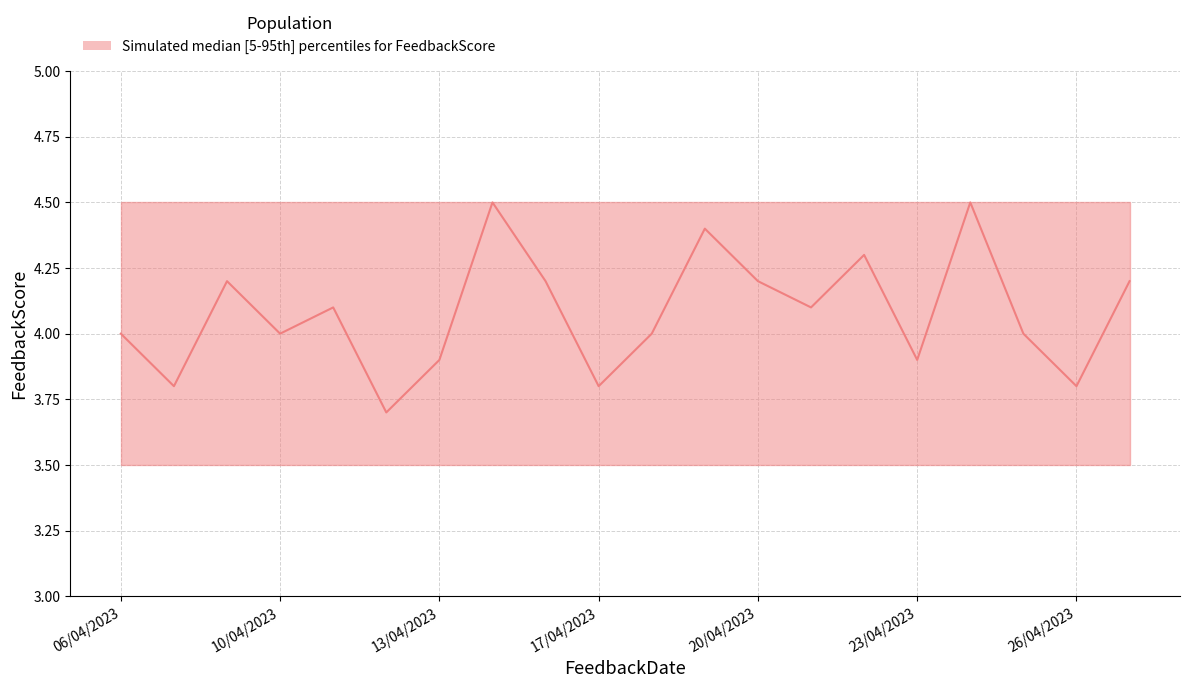

Count the median values in the range 3 to 4.

10